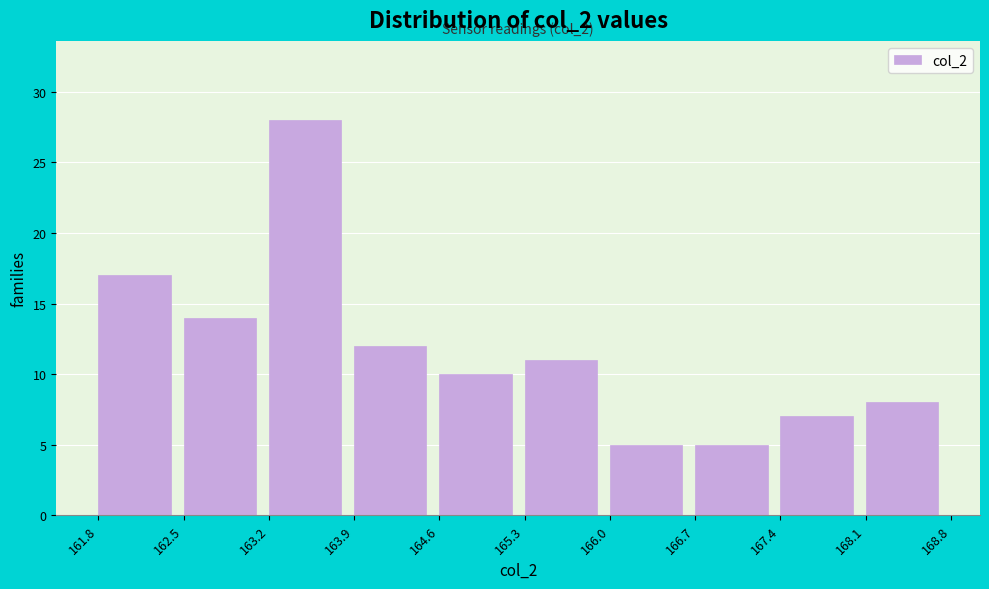

Over which range of the x-axis is the bar tallest?

163.2 to 163.9